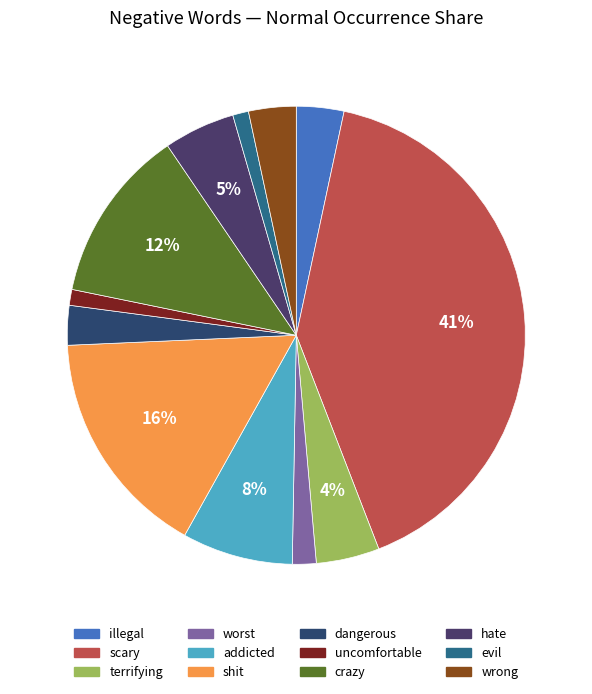

Does shit represent more than half of the total?

No